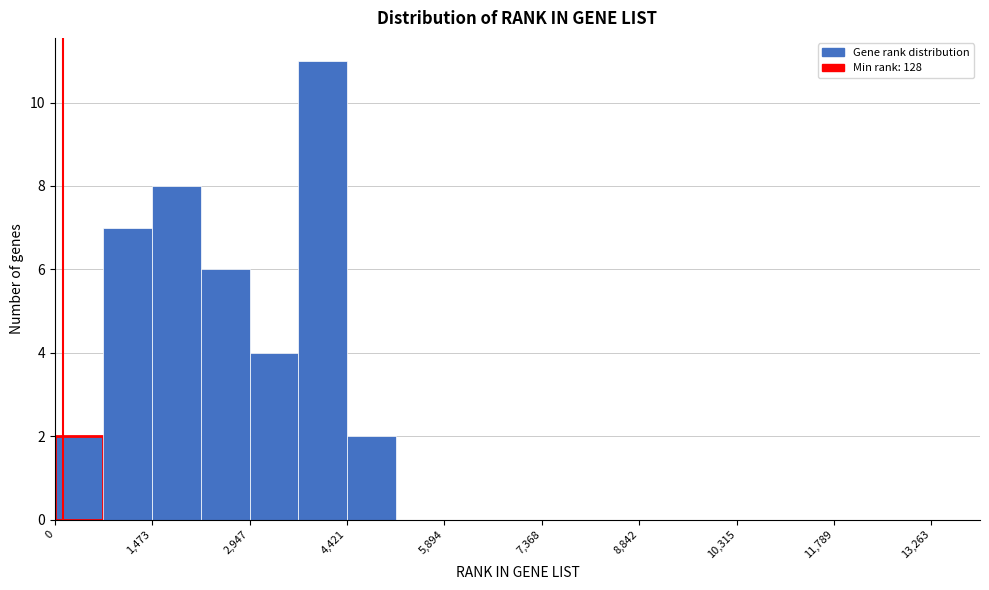

Read against the x-axis, roughly where is the centre of the tallest bar?

4000